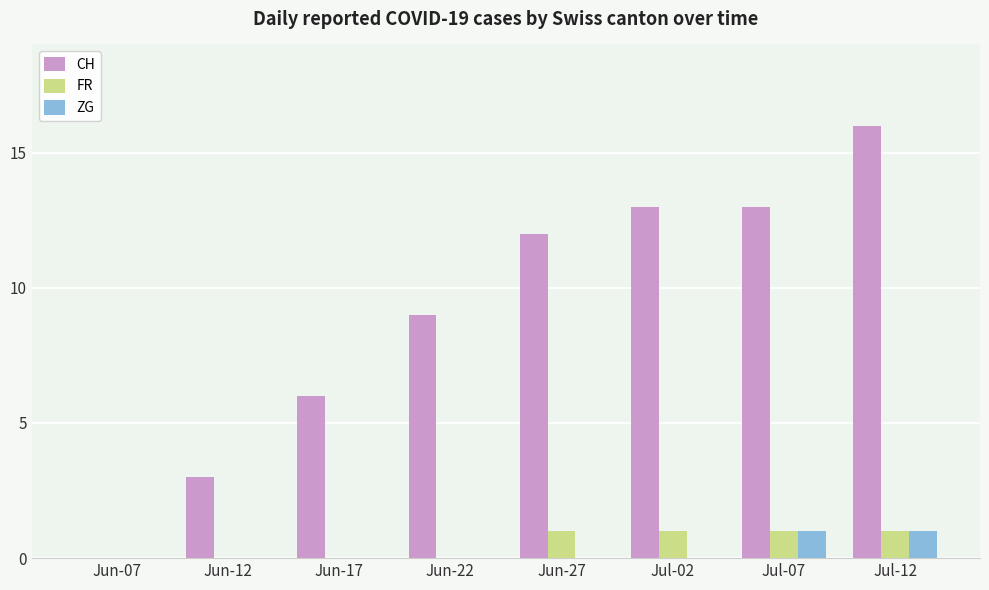

What is the greatest value displayed?

16